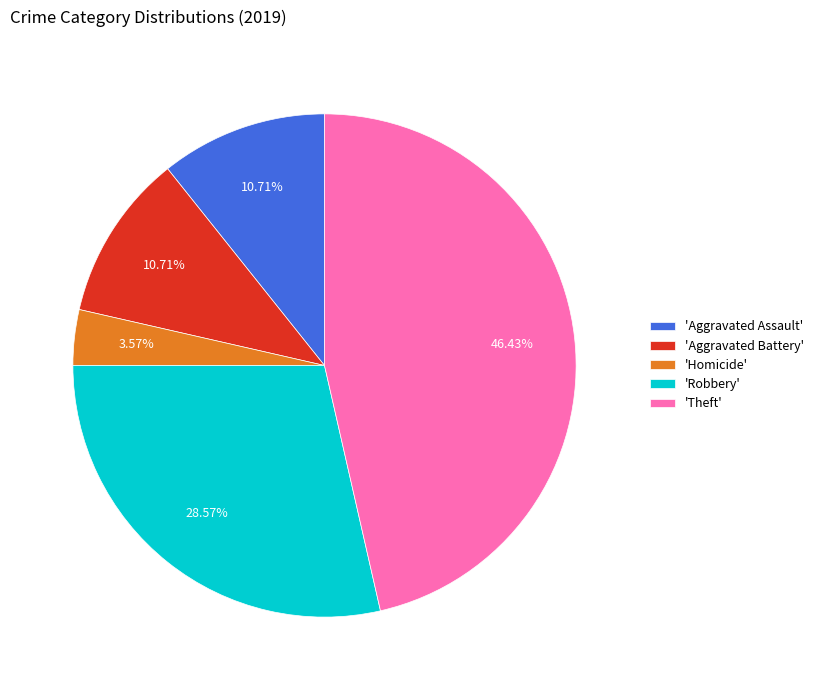

Does 'Theft' represent more than half of the total?

No